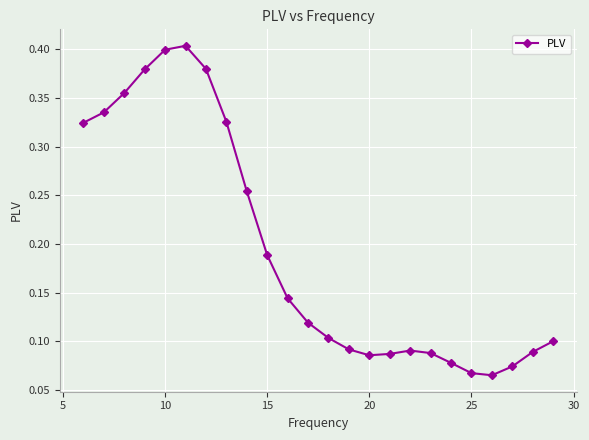

True or false: the data has more than 0 interior local peaks.

True